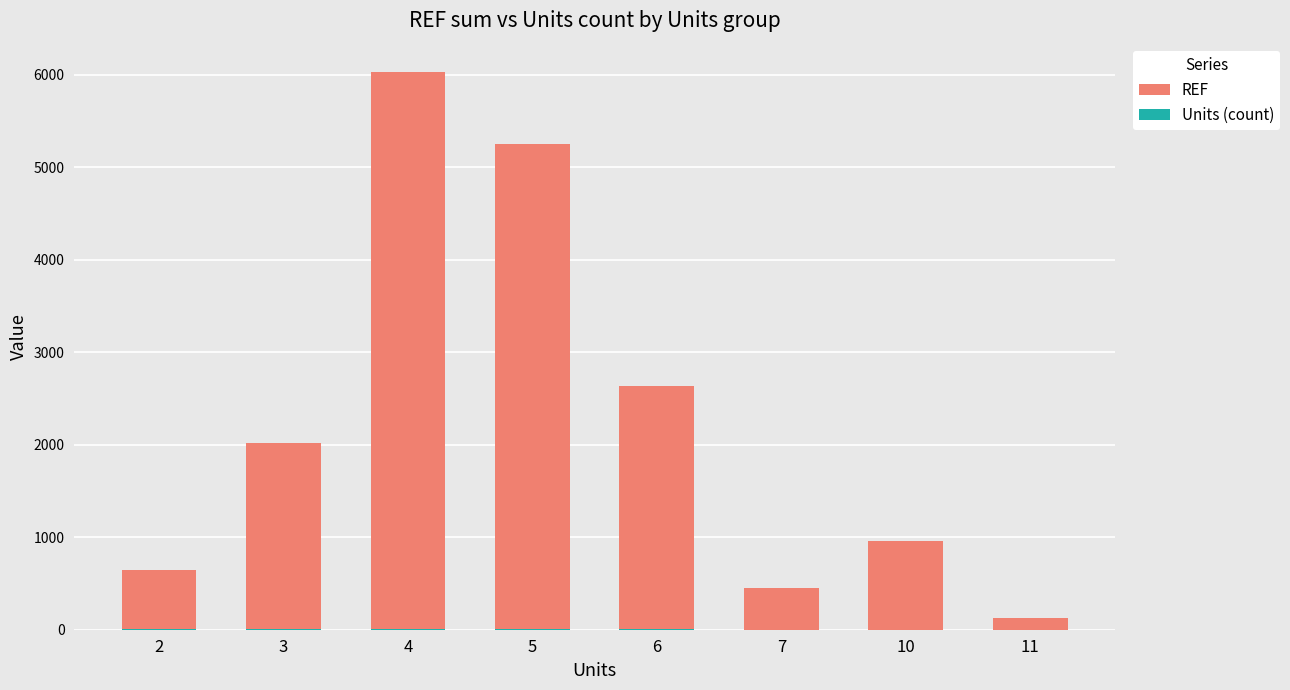

At which label does REF first exceed 2023?

4